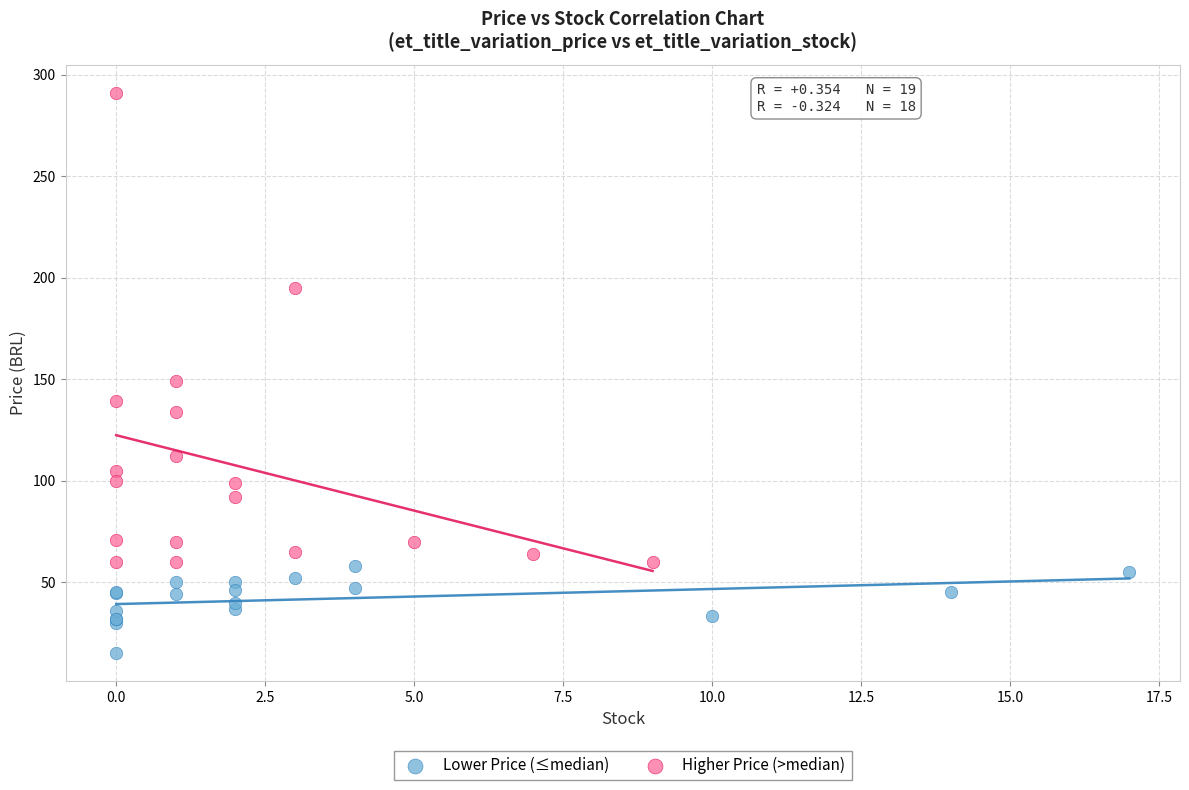

Which series has the largest Y range (max minus min)?

Higher Price (>median)